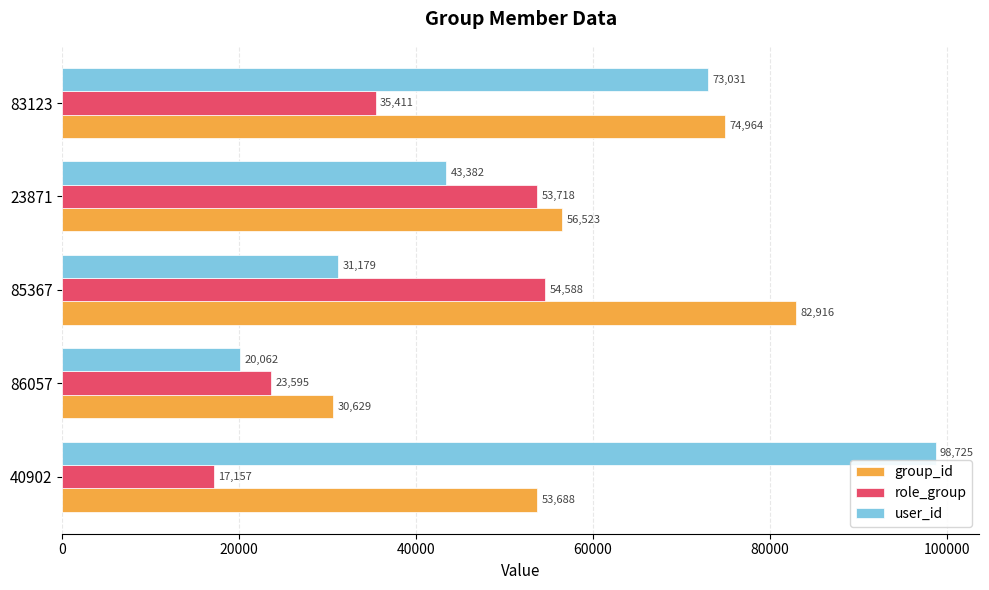

At 23871, list the series in order from largest to smallest.

group_id, role_group, user_id